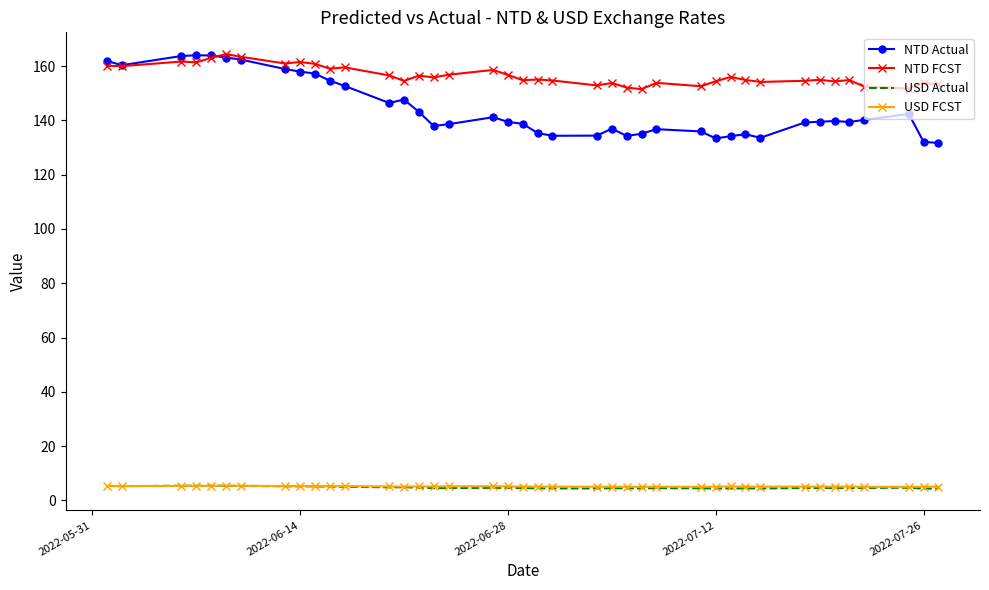

Which series has the widest spread of values?

NTD Actual